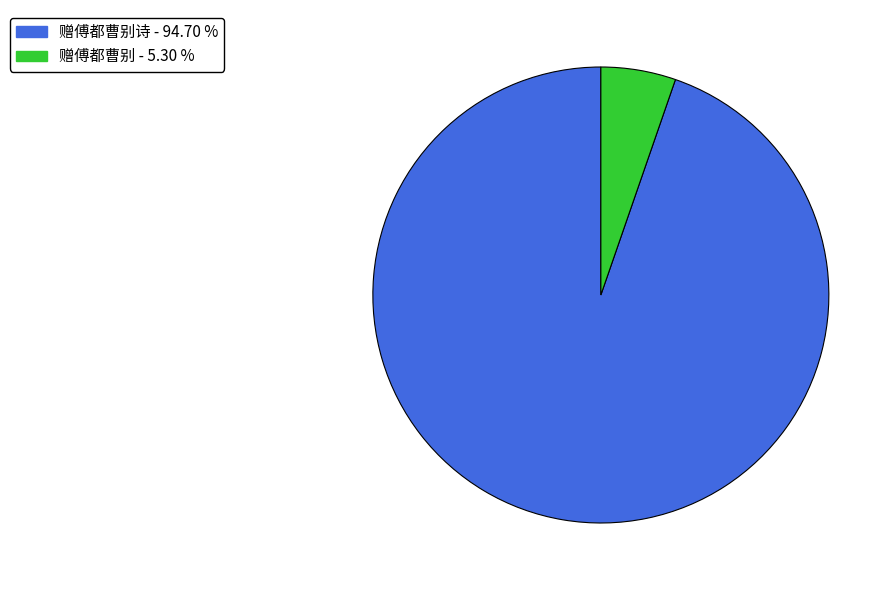

Is there any slice that represents more than half of the pie?

Yes